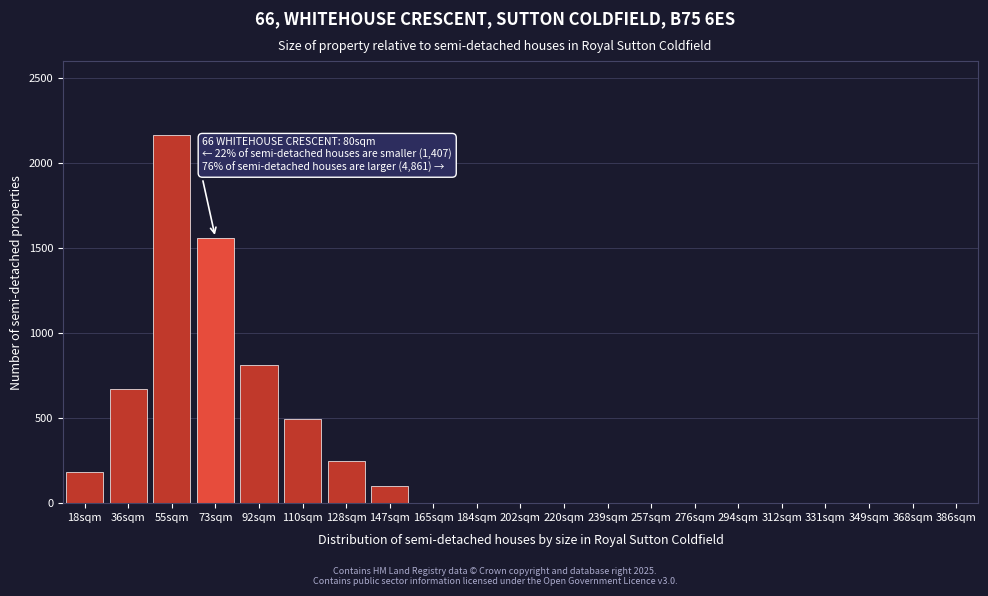

Reading right to left, transcribe all the data shown in this chart.

386sqm=0	368sqm=0	349sqm=0	331sqm=0	312sqm=0	294sqm=0	276sqm=0	257sqm=0	239sqm=0	220sqm=0	202sqm=0	184sqm=0	165sqm=0	147sqm=103	128sqm=248	110sqm=492	92sqm=810	73sqm=1561	55sqm=2165	36sqm=672	18sqm=186